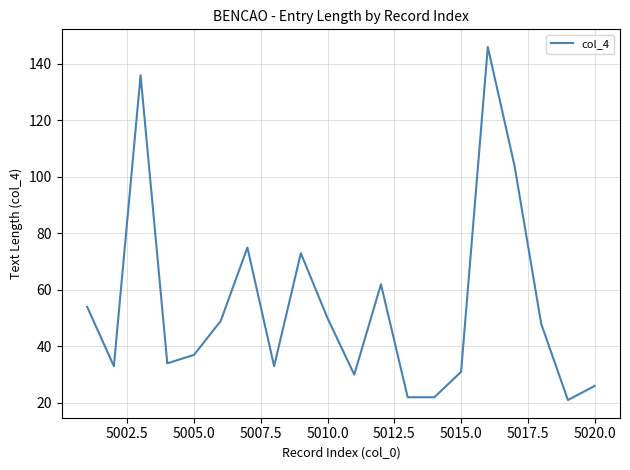

What is the maximum value shown in the chart?

146